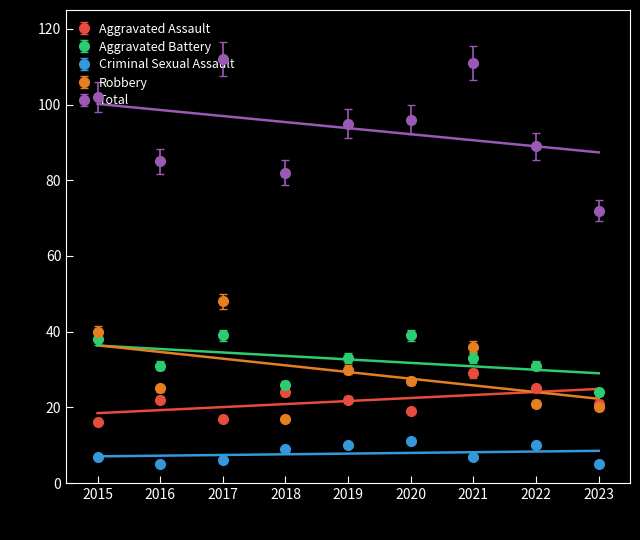

At which label is Aggravated Assault closest to 22?

2016